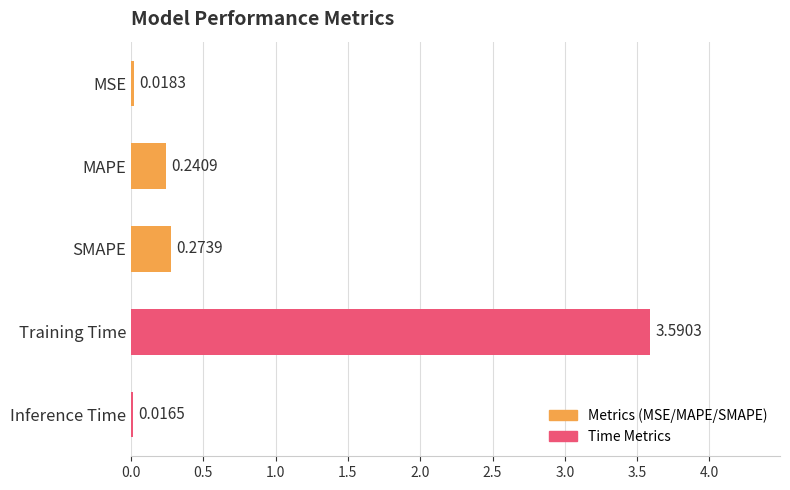

How many bars are there in total?

5